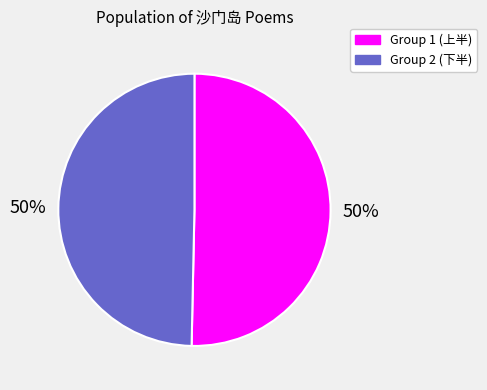

Is it true that Group 2 (下半) is 63% of the pie?

False